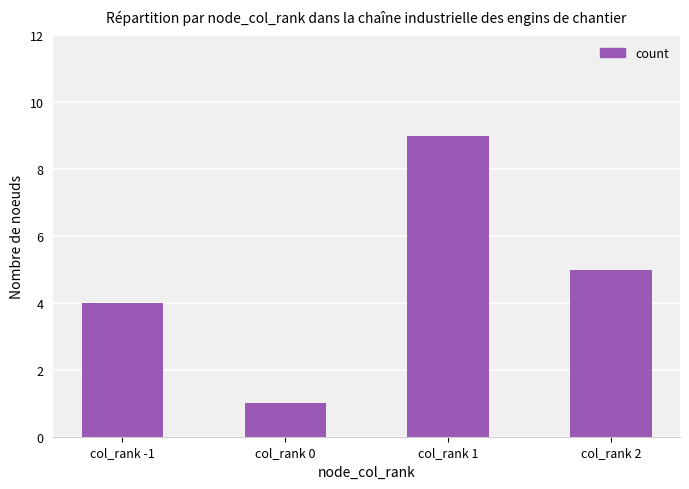

What is the difference between the second highest and minimum values?

4